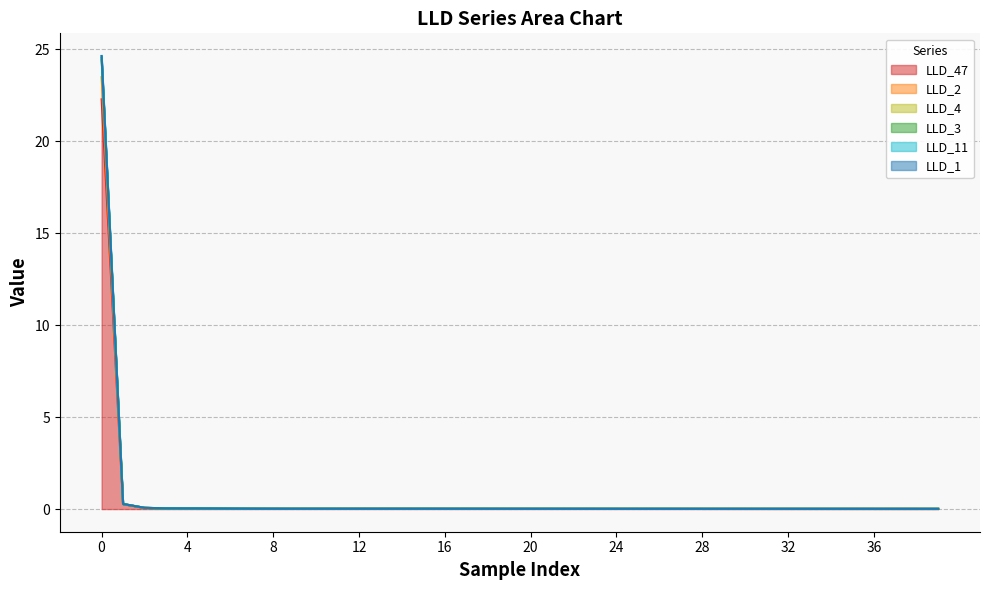

True or false: LLD_3 and LLD_4 cross at least once.

False